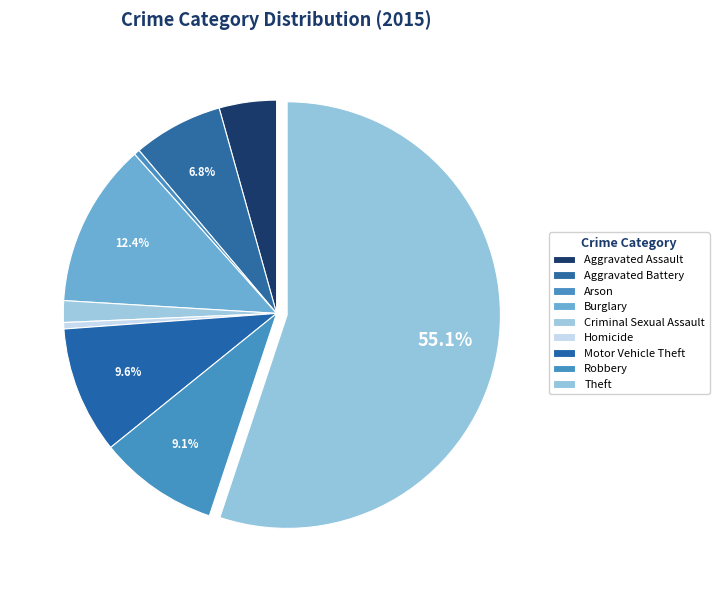

What percentage is NOT represented by Robbery?

90.9%